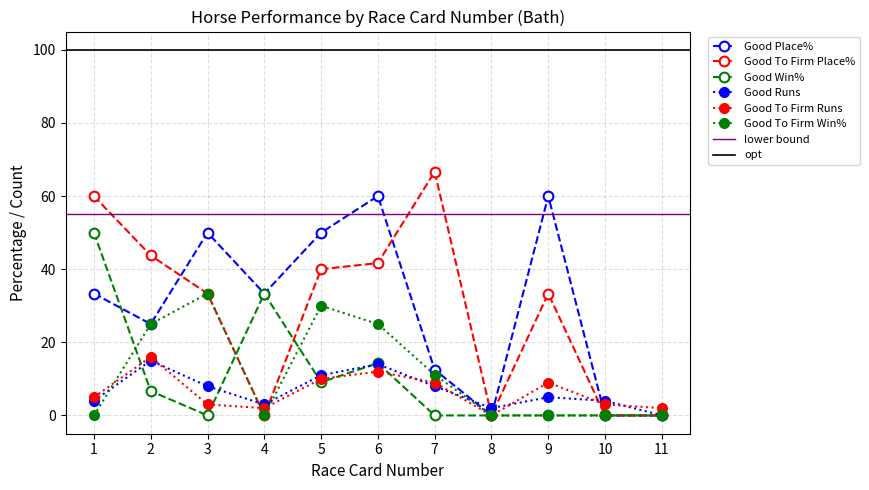

Reading left to right, list all the values displayed in this chart.

Good Place%: 33.3	25.0	50.0	33.3	50.0	60.0	12.5	0.0	60.0	0.0	0.0
Good To Firm Place%: 60.0	43.8	33.3	0.0	40.0	41.7	66.7	0.0	33.3	0.0	0.0
Good Win%: 50.0	6.7	0.0	33.3	9.1	14.3	0.0	0.0	0.0	0.0	0.0
Good Runs: 4.0	15.0	8.0	3.0	11.0	14.0	8.0	2.0	5.0	4.0	0.0
Good To Firm Runs: 5.0	16.0	3.0	2.0	10.0	12.0	9.0	0.0	9.0	3.0	2.0
Good To Firm Win%: 0.0	25.0	33.3	0.0	30.0	25.0	11.1	0.0	0.0	0.0	0.0